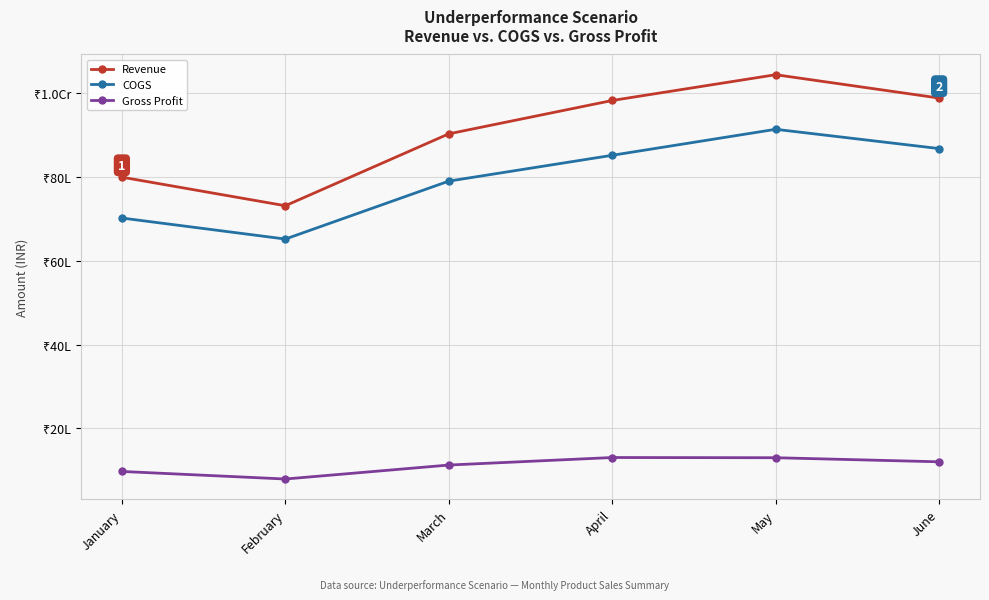

Does the chart have visible grid lines?

Yes